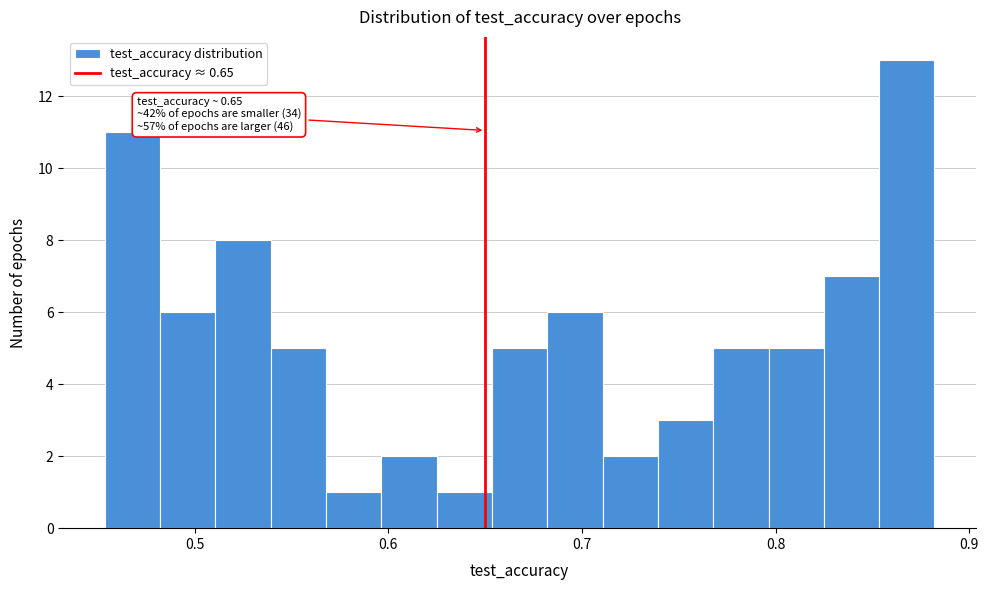

Read against the x-axis, roughly where is the centre of the tallest bar?

0.87